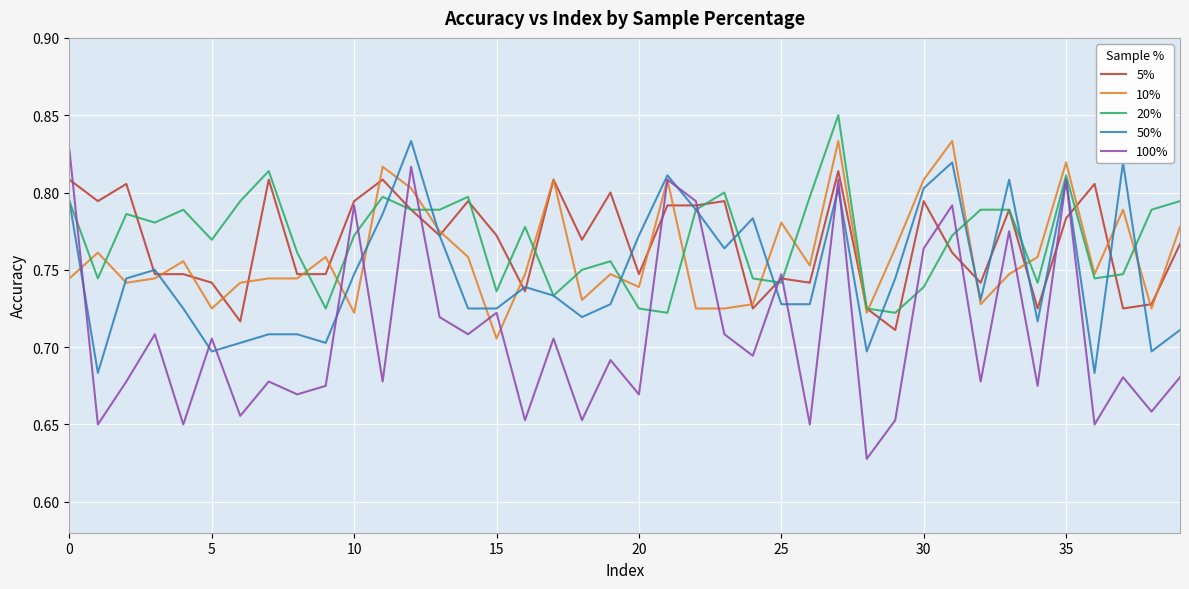

Which series has the widest spread of values?

100%